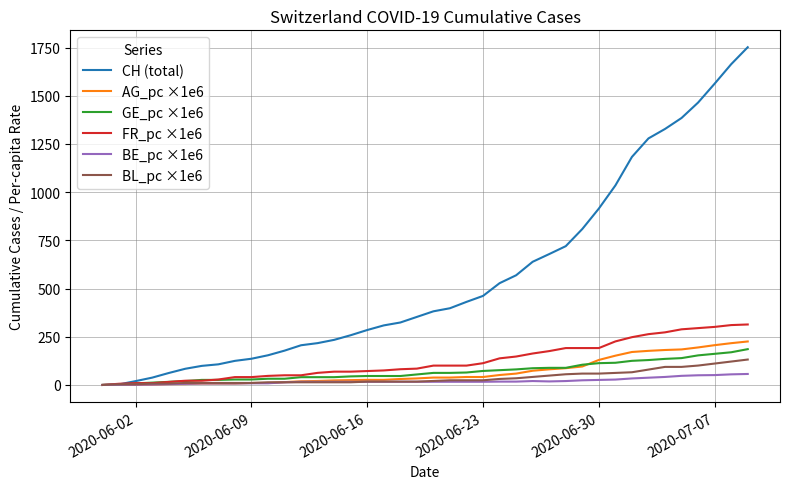

At how many categories does at least one series exceed 958?

9